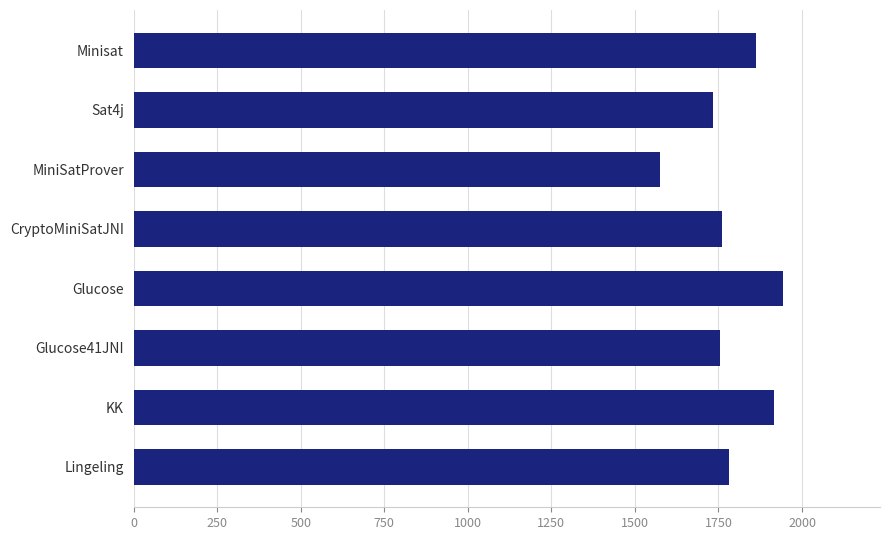

At which category does the chart reach its peak across all series?

Glucose